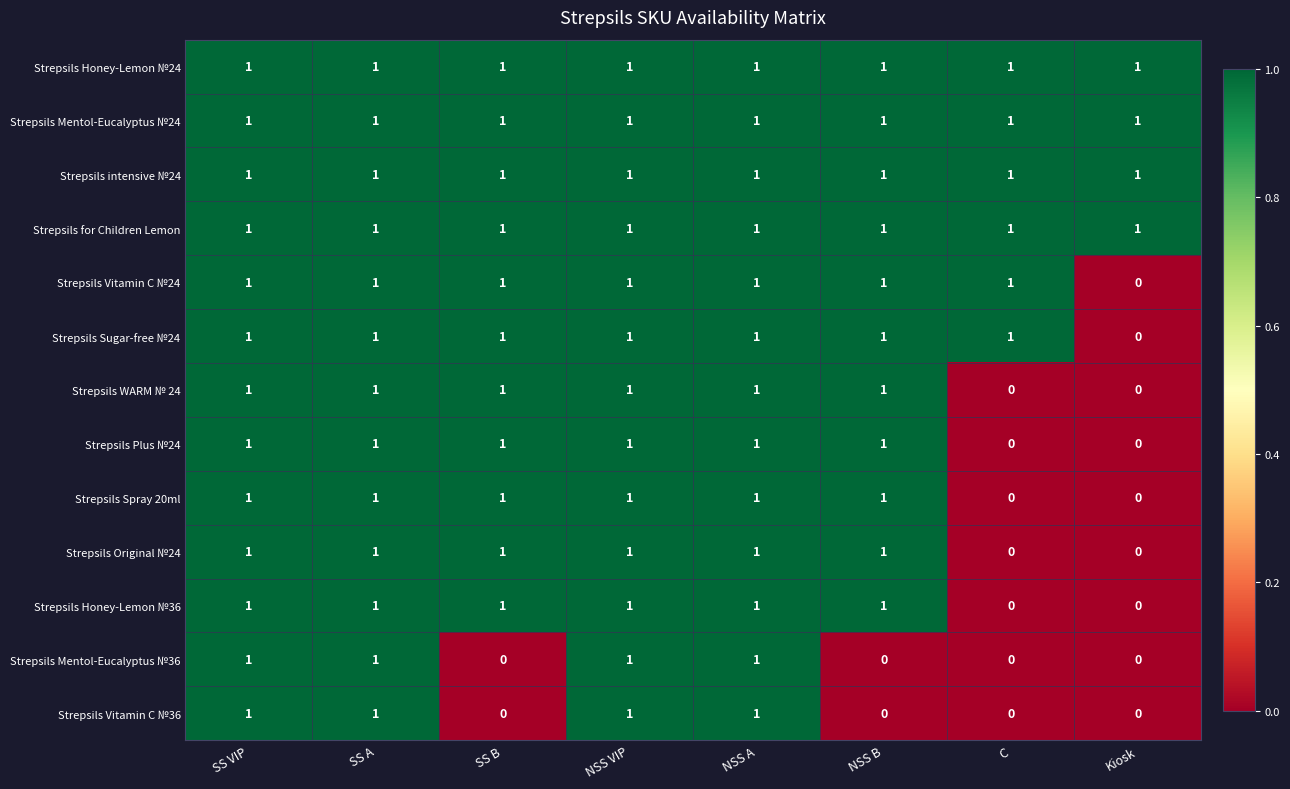

How many Strepsils Mentol-Eucalyptus №36 values are between 0 and 1?

8